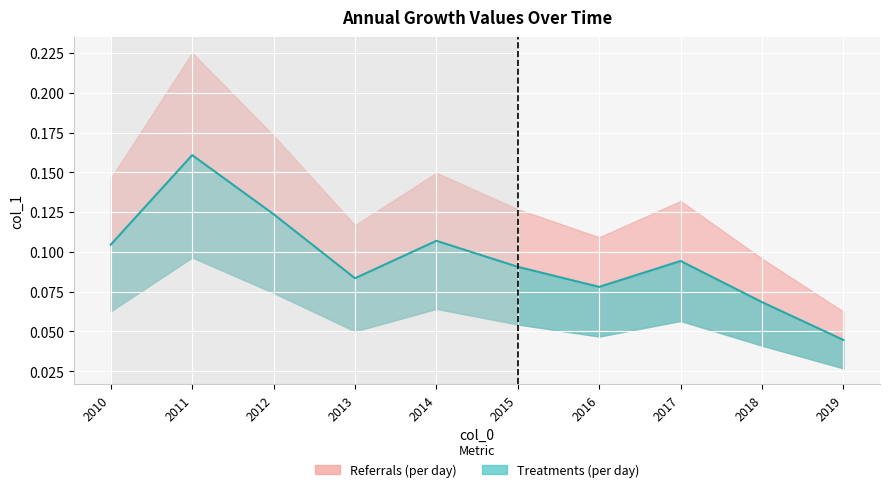

What is the change in value from 2011 to 2019?

-0.1